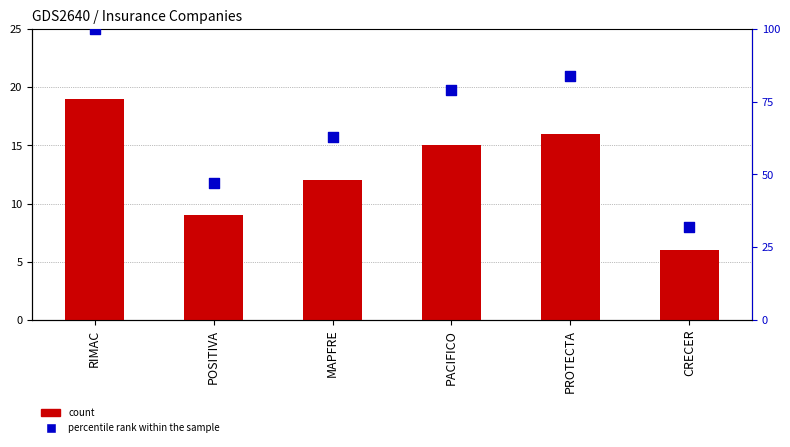

At which category is the sum across all series the highest?

RIMAC